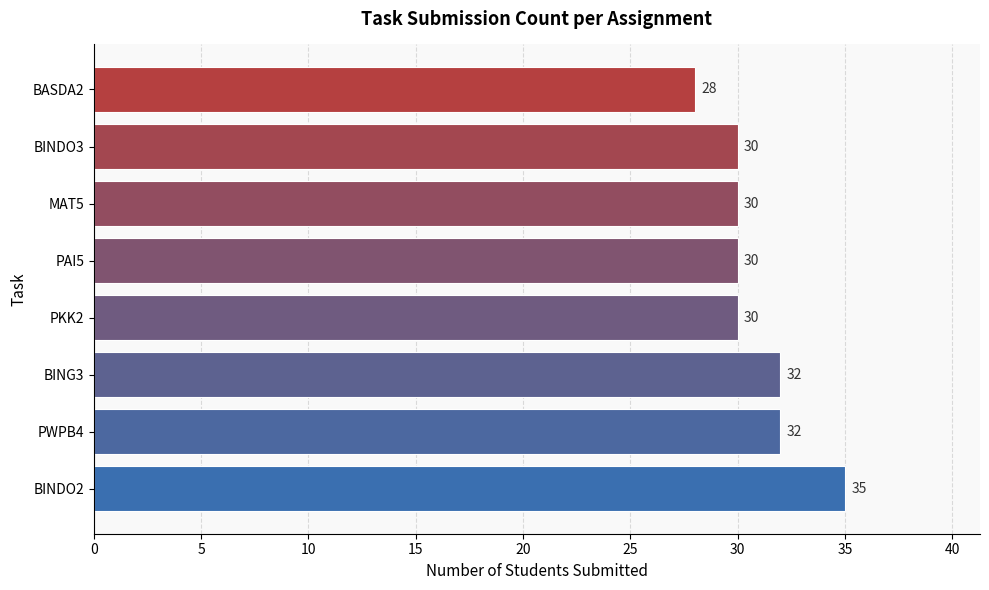

How many series are shown in this chart?

1